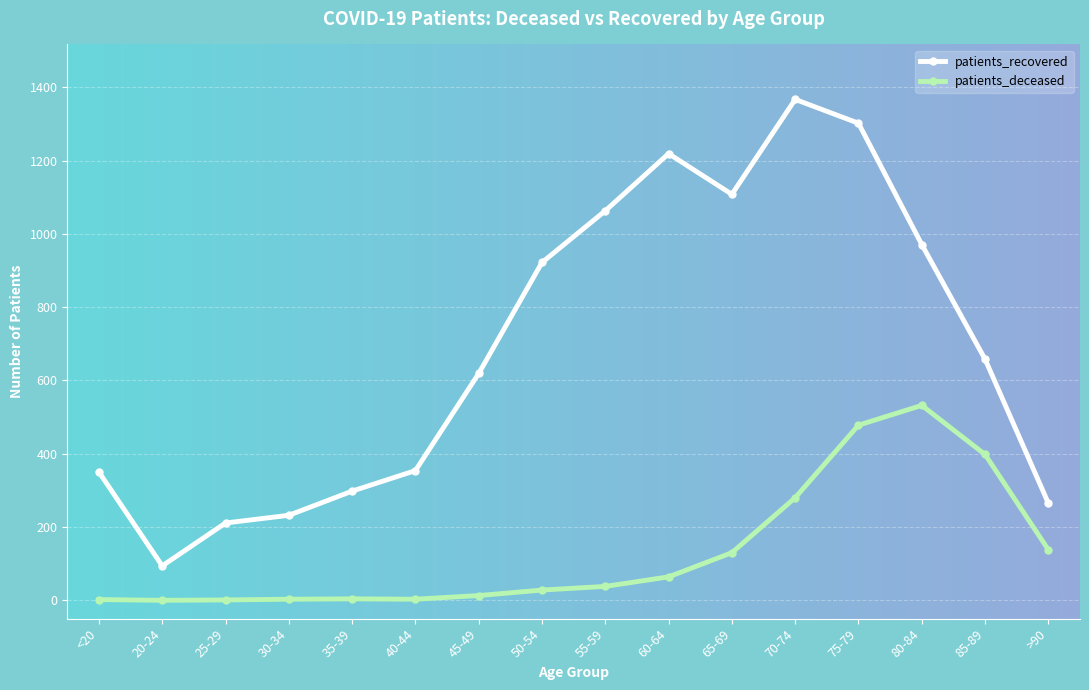

List the series in order of their peak value, lowest first.

patients_deceased, patients_recovered